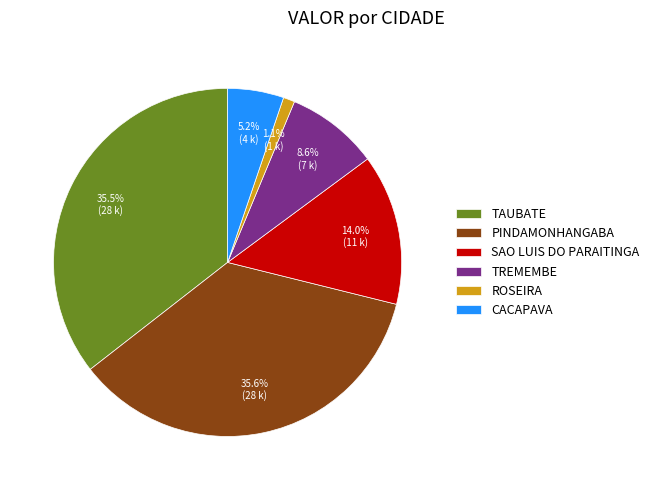

What is the smallest slice in the pie chart?

ROSEIRA